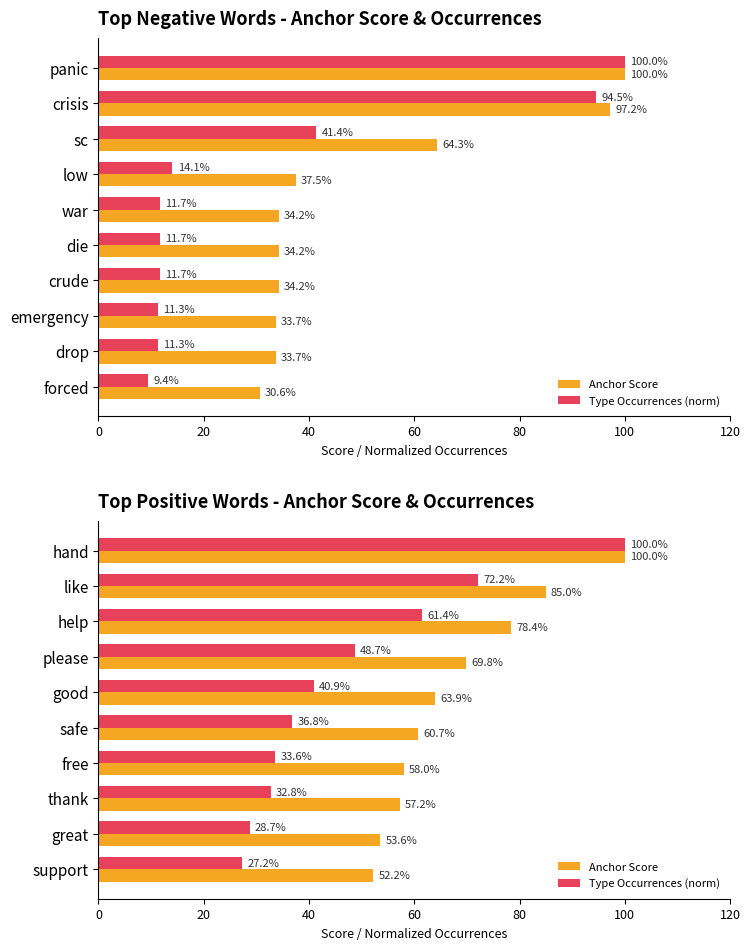

What is the value of the Anchor Score bar at the 3rd from the left?

78.4